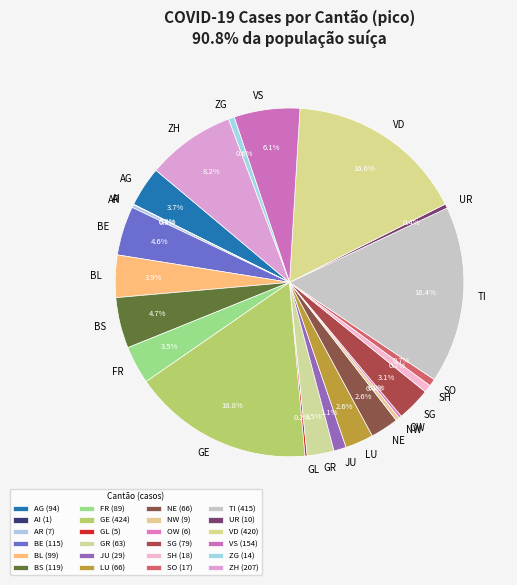

Is there any slice that represents more than half of the pie?

No